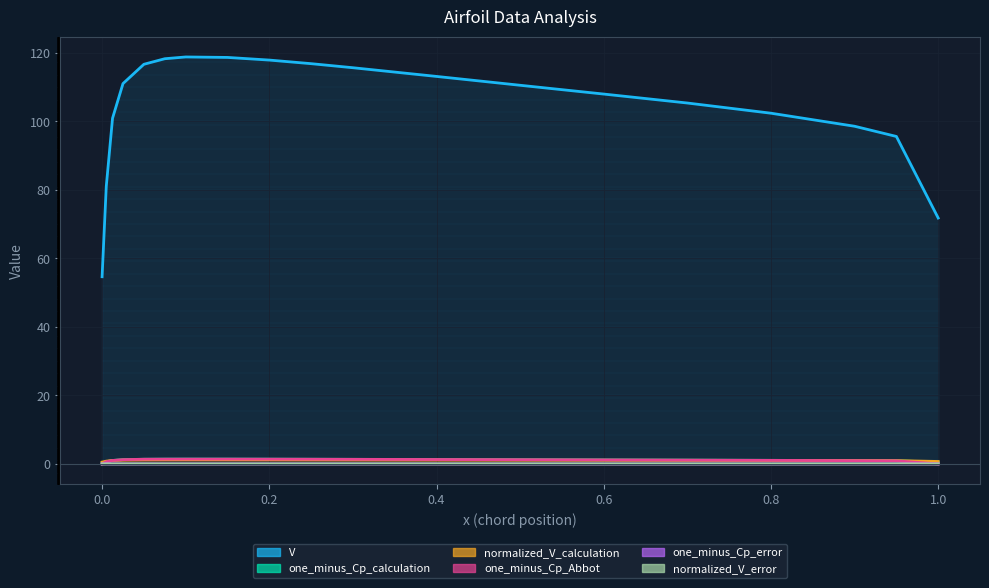

How many series are shown in this chart?

6